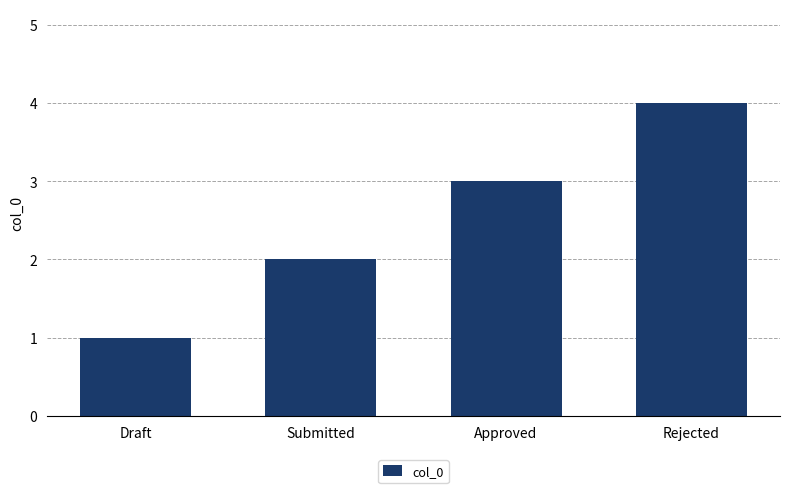

How many bars are there in total?

4